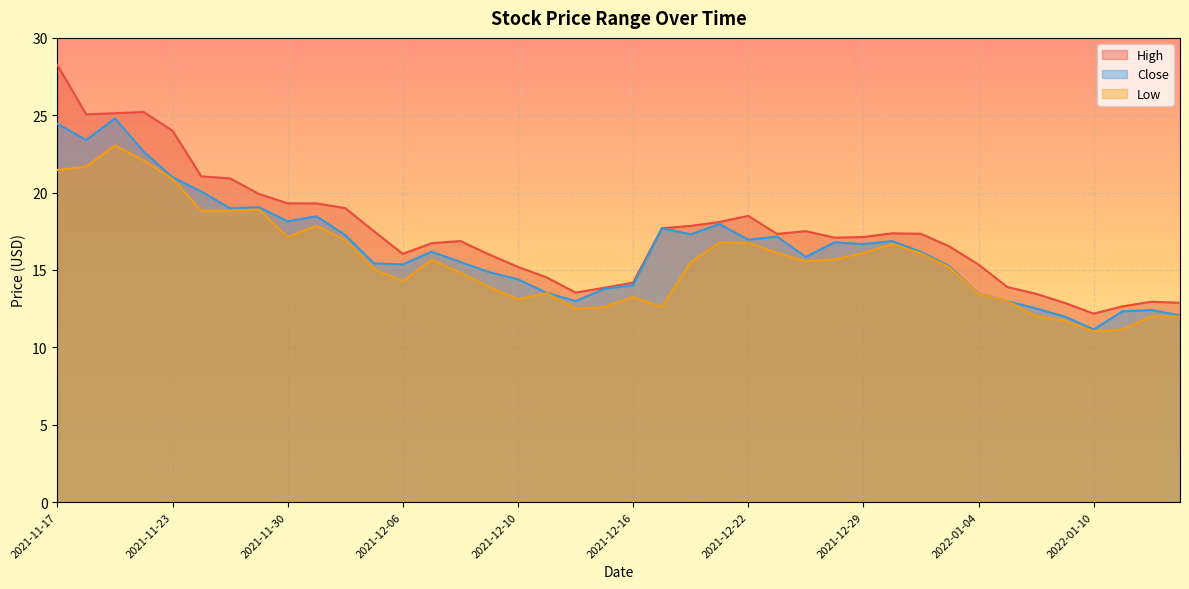

What is the difference between the maximum and minimum values in the Close series?

13.6